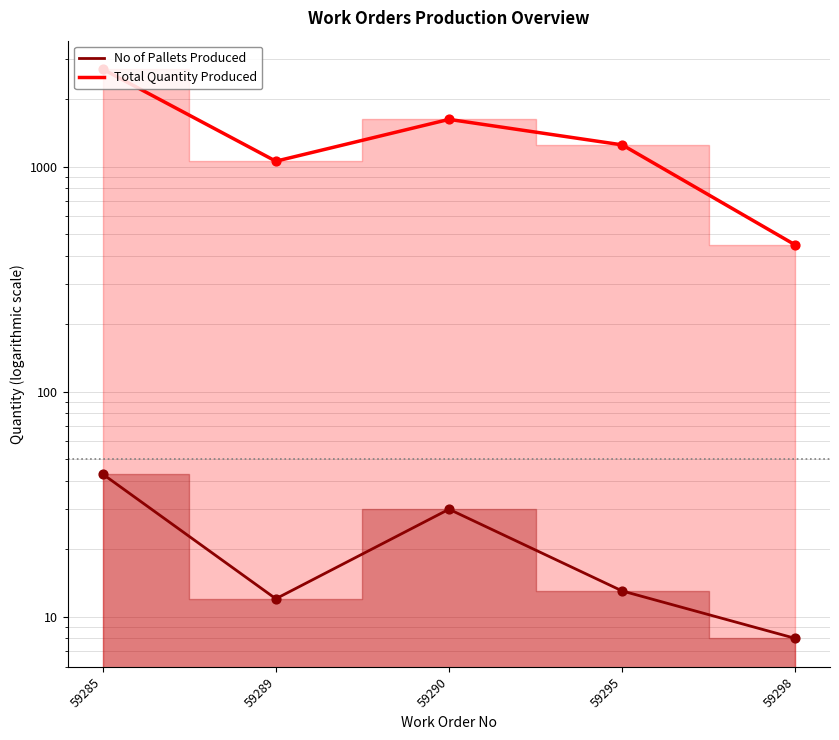

What is the total value across all series at 59290?

1650